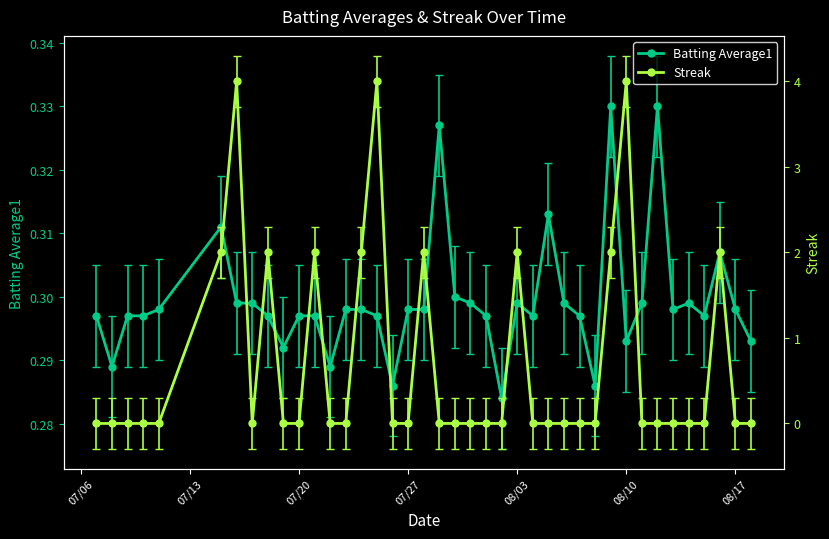

Reading left to right, transcribe all the data shown in this chart.

Batting Average1: 0.3	0.3	0.3	0.3	0.3	0.3	0.3	0.3	0.3	0.3	0.3	0.3	0.3	0.3	0.3	0.3	0.3	0.3	0.3	0.3	0.3	0.3	0.3	0.3	0.3	0.3	0.3	0.3	0.3	0.3	0.3	0.3	0.3	0.3	0.3	0.3	0.3	0.3	0.3	0.3
Streak: 0.0	0.0	0.0	0.0	0.0	2.0	4.0	0.0	2.0	0.0	0.0	2.0	0.0	0.0	2.0	4.0	0.0	0.0	2.0	0.0	0.0	0.0	0.0	0.0	2.0	0.0	0.0	0.0	0.0	0.0	2.0	4.0	0.0	0.0	0.0	0.0	0.0	2.0	0.0	0.0